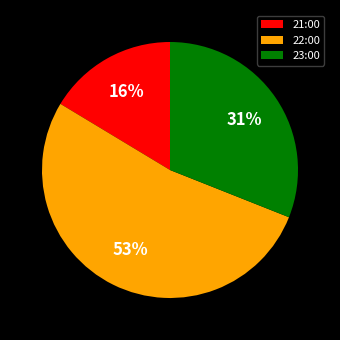

Is the sum of 23:00 and 22:00 greater than half?

Yes